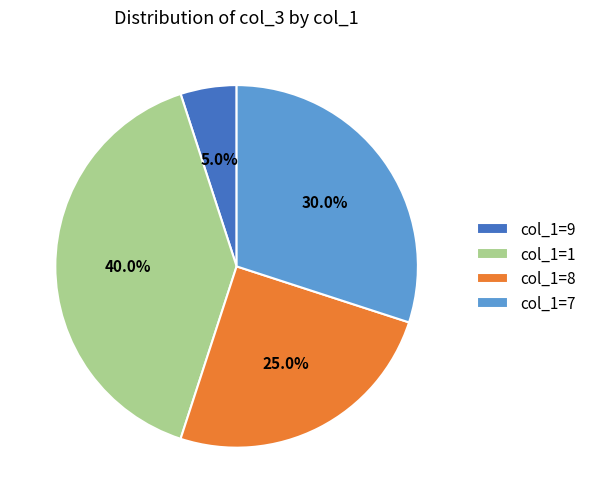

Rank the categories by value from lowest to highest.

col_1=9, col_1=8, col_1=7, col_1=1